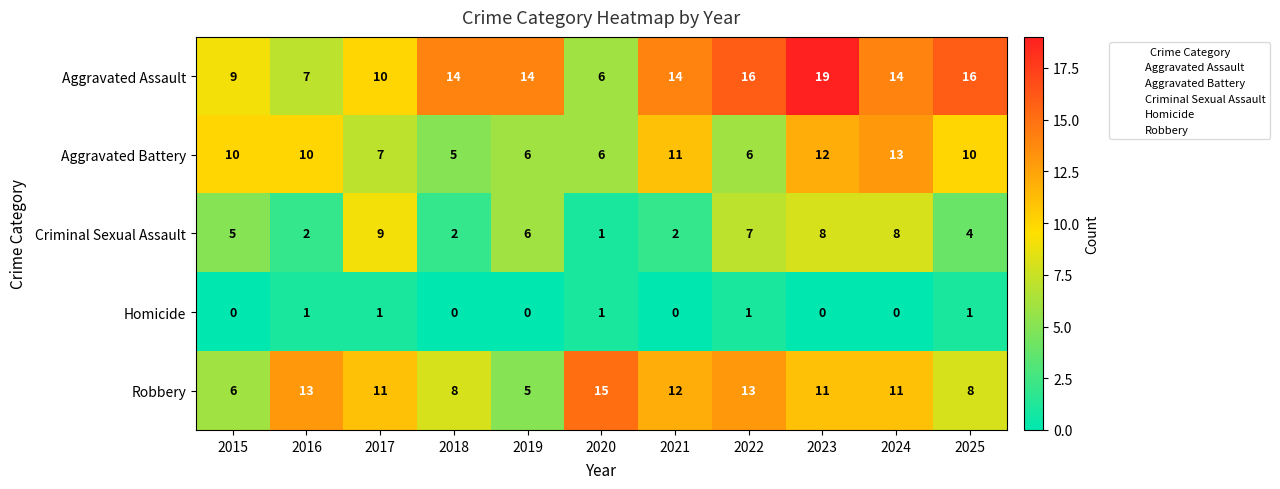

The value of Aggravated Battery at 2019 is 6. True or false?

True